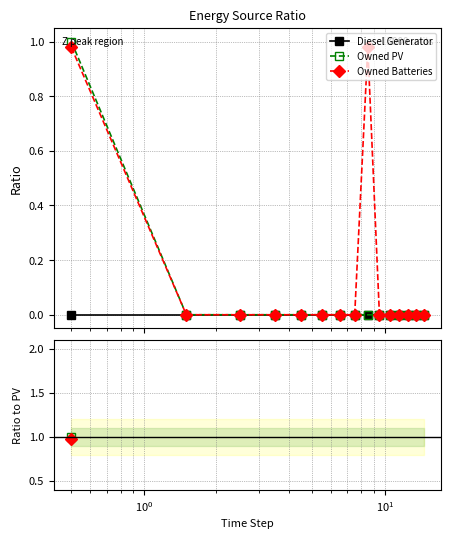

List the series in order of their peak value, lowest first.

Diesel Generator, Owned Batteries, Owned PV